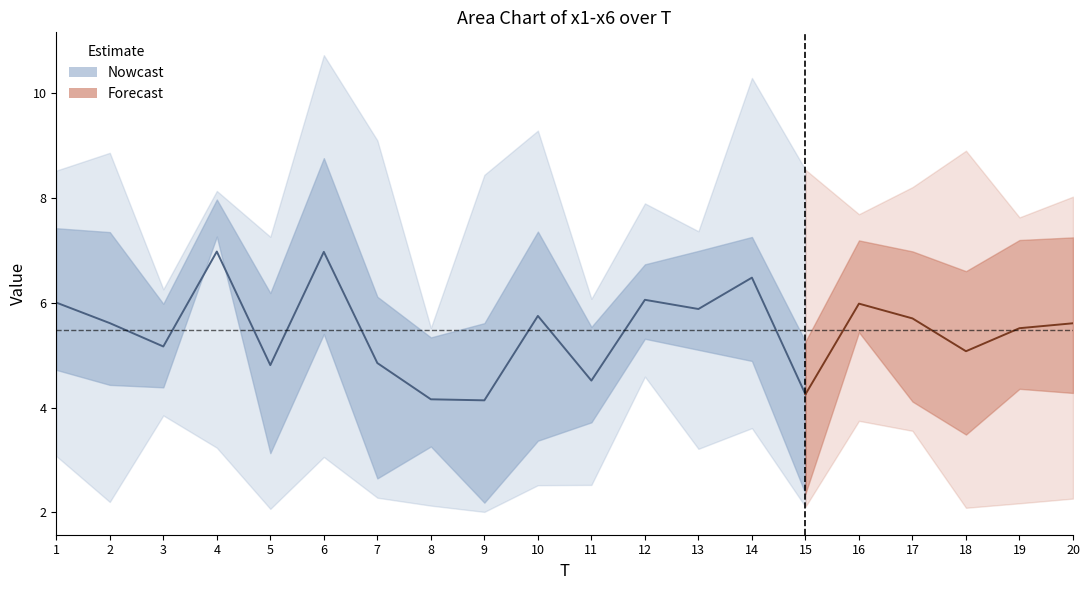

In x2, how many points are lower than both neighbors (excluding endpoints)?

6